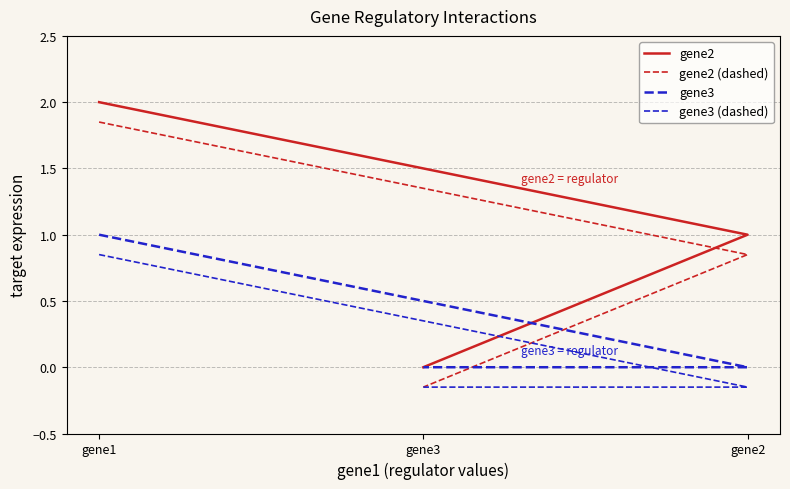

Is the value of gene2 (dashed) at gene1 greater than the value of gene2 at gene2?

Yes